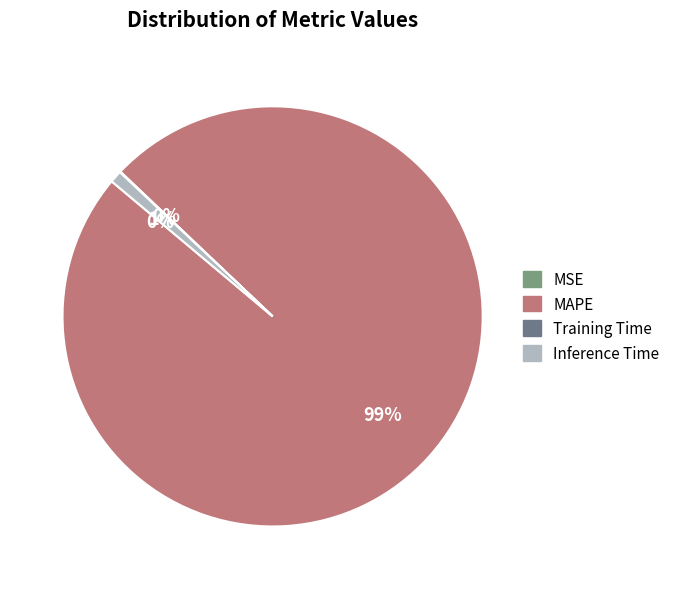

How much of the chart is everything except Training Time?

99.9%